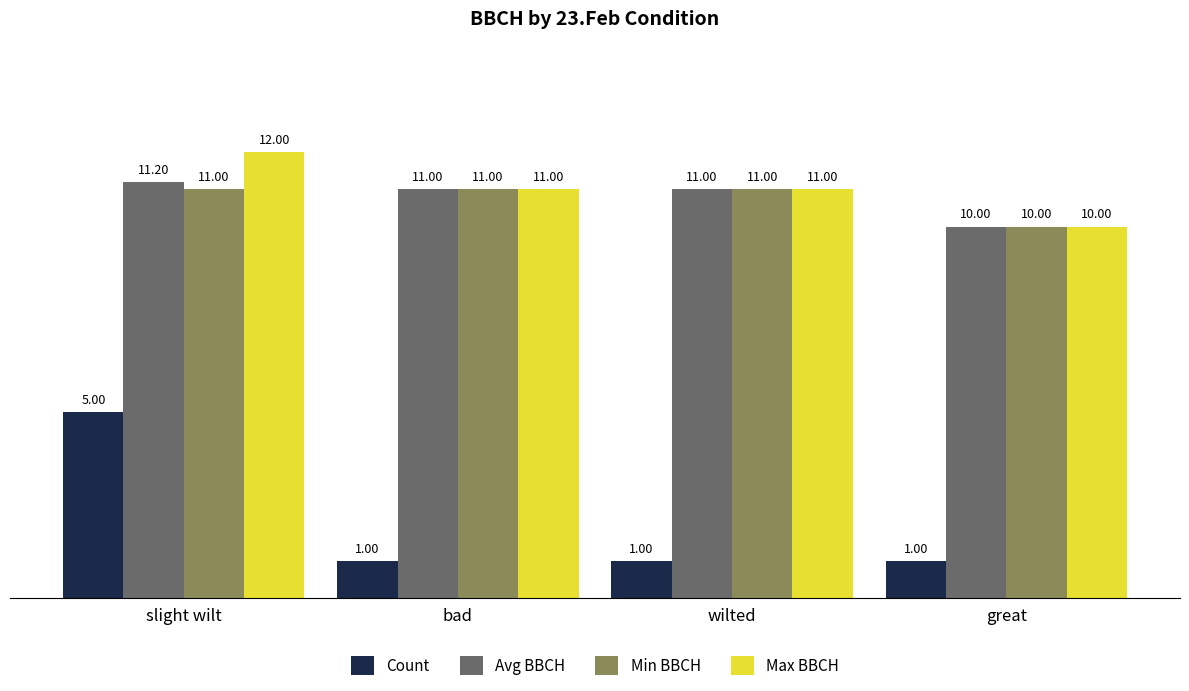

What is the total value across all series at wilted?

34.0